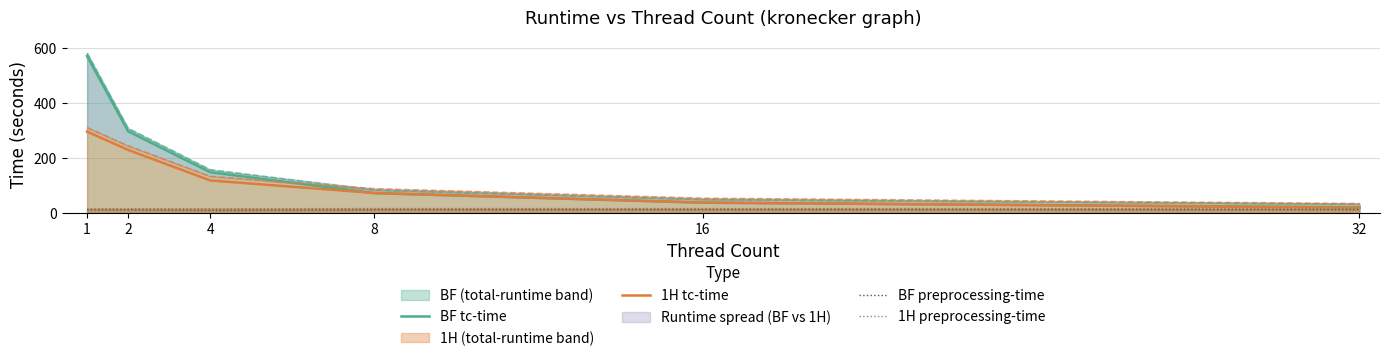

How many values in the BF preprocessing-time series are below 10?

1